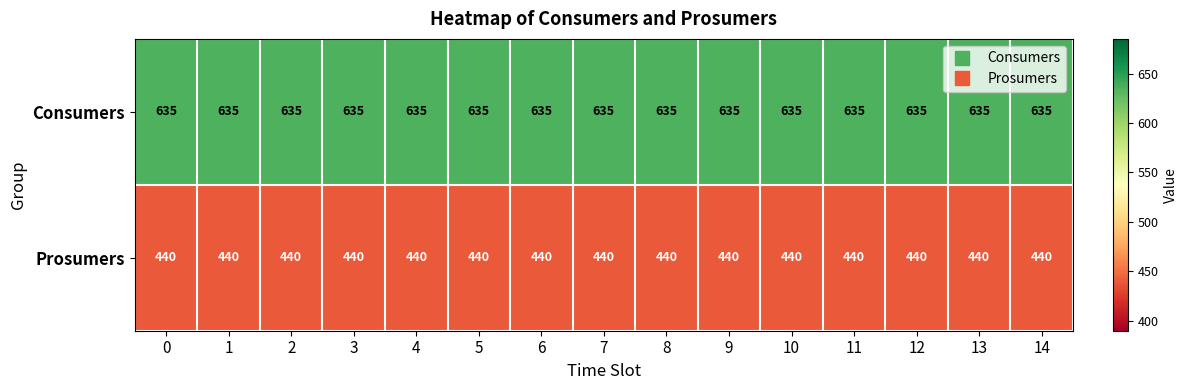

Which series has the largest total across all categories?

Consumers